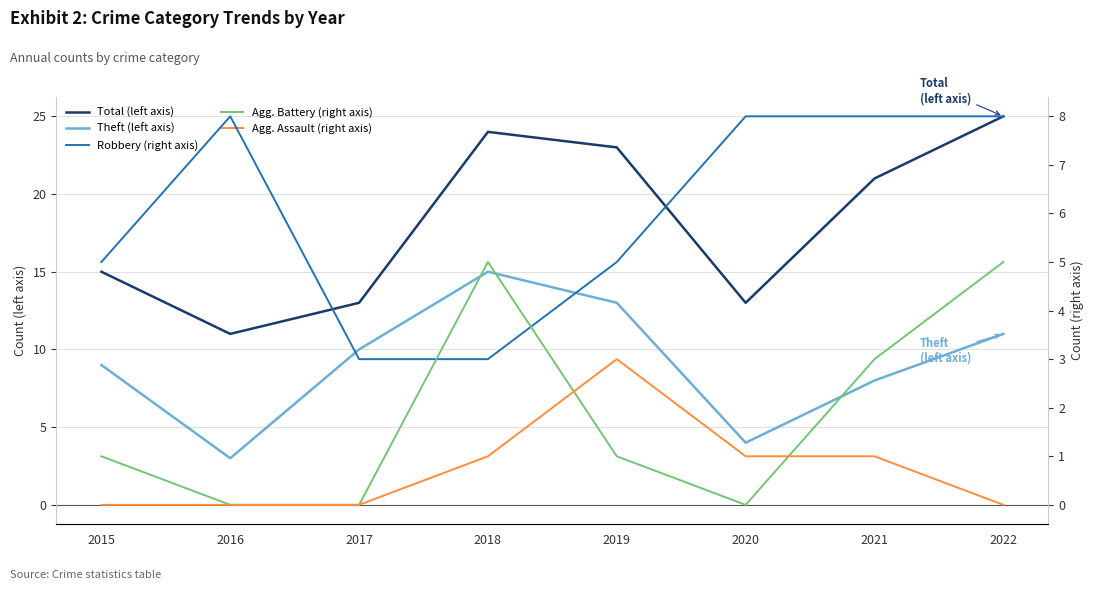

How many interior local peaks does the Agg. Assault (right axis) series have?

1